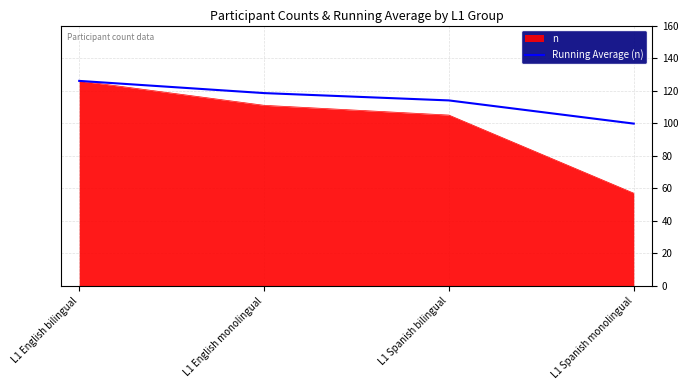

At which label is n closest to 91?

L1 Spanish bilingual